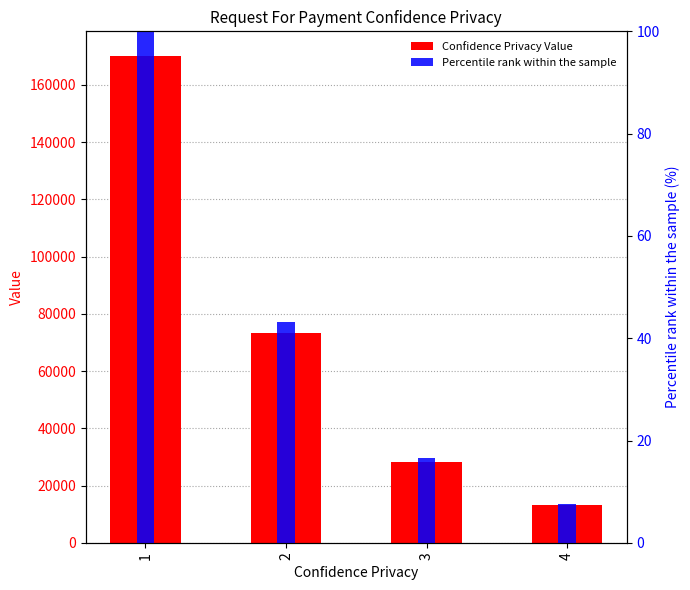

List the labels in order of Confidence Privacy Value value, largest first.

1, 2, 3, 4